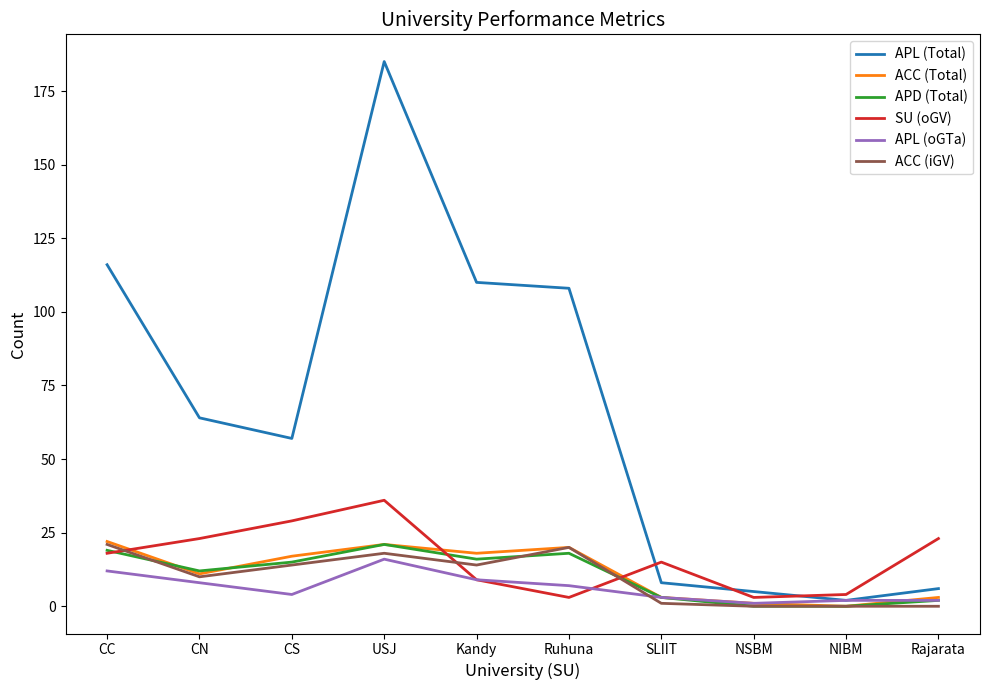

Where do SU (oGV) and ACC (Total) first cross each other?

CC and CN